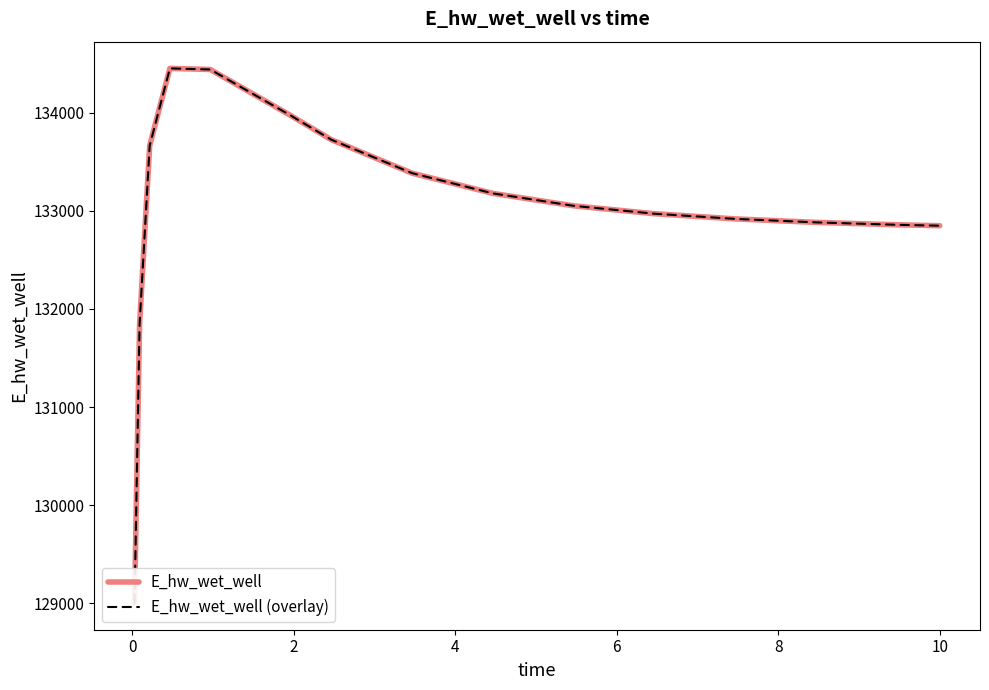

How many values in the E_hw_wet_well series are below 133049?

7